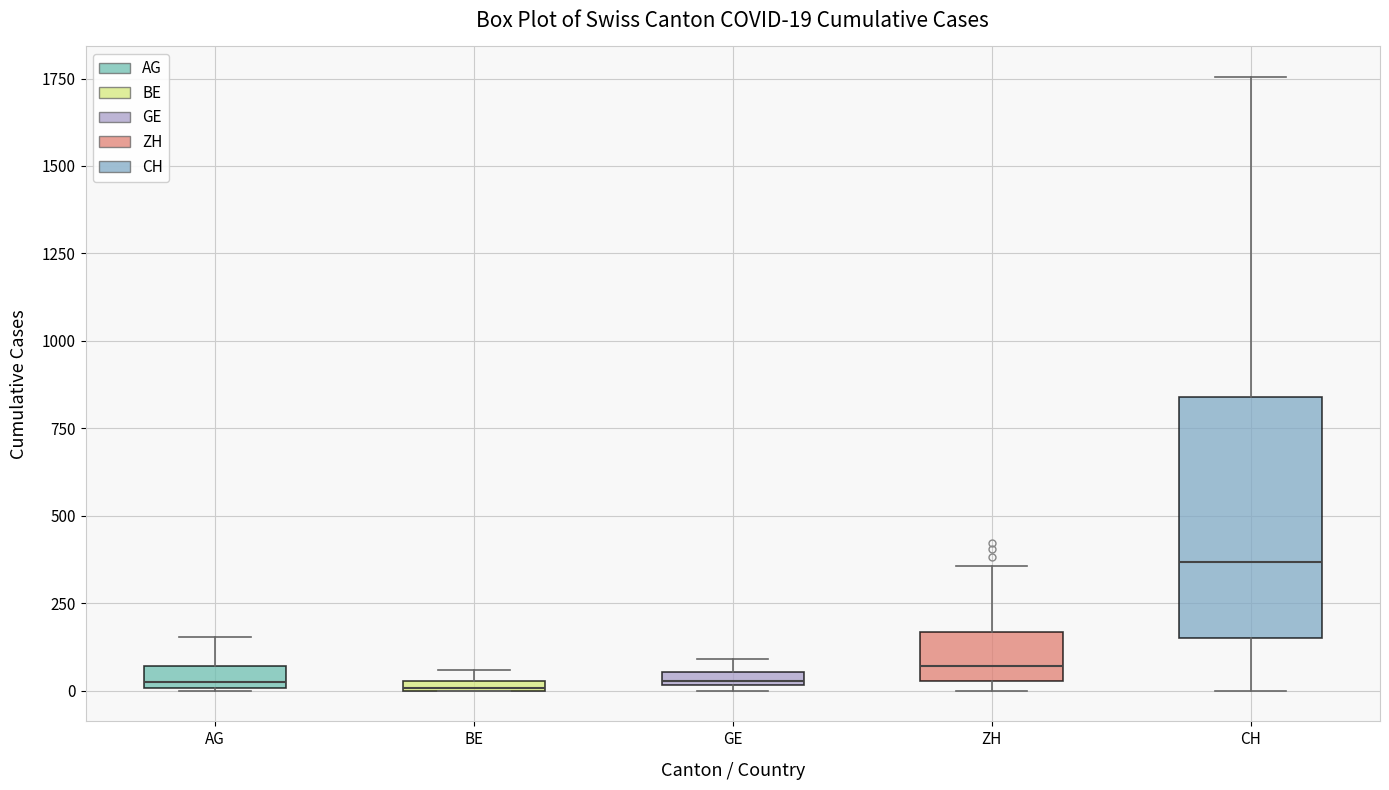

Comparing the boxes themselves (not the whiskers), which one is the tallest?

CH